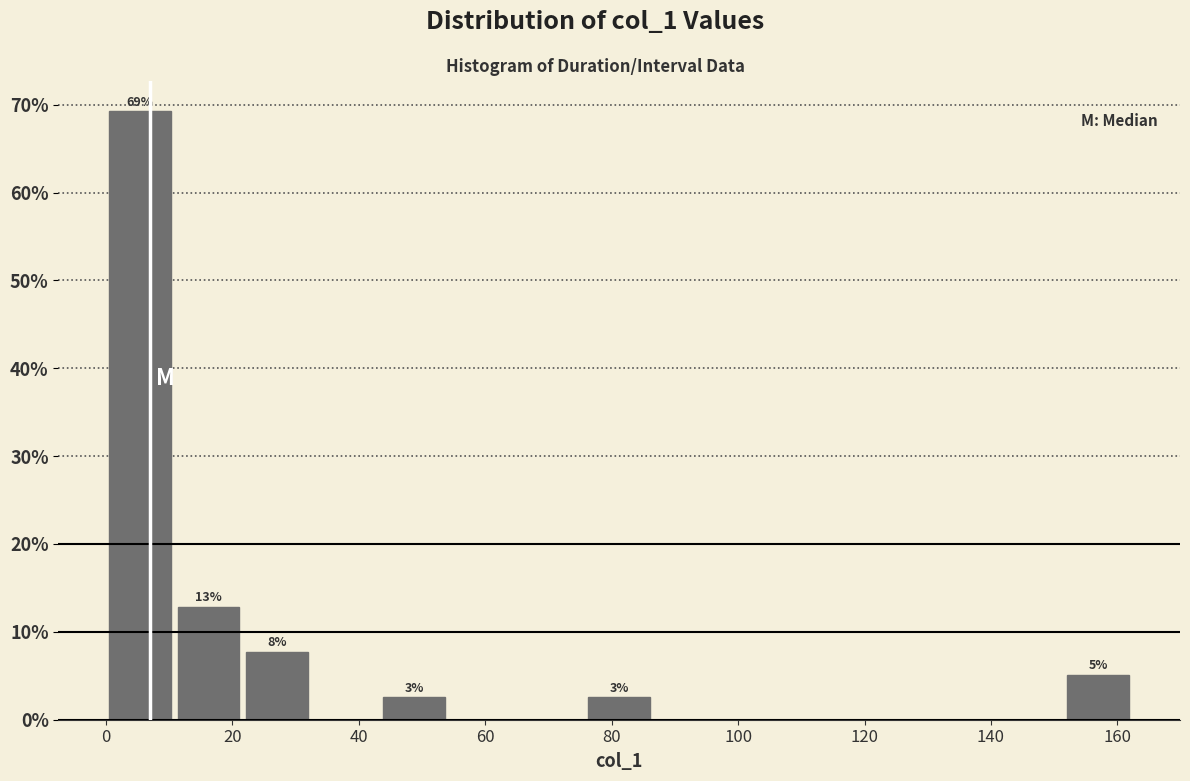

Which range on the x-axis has the tallest bar?

0 to 10